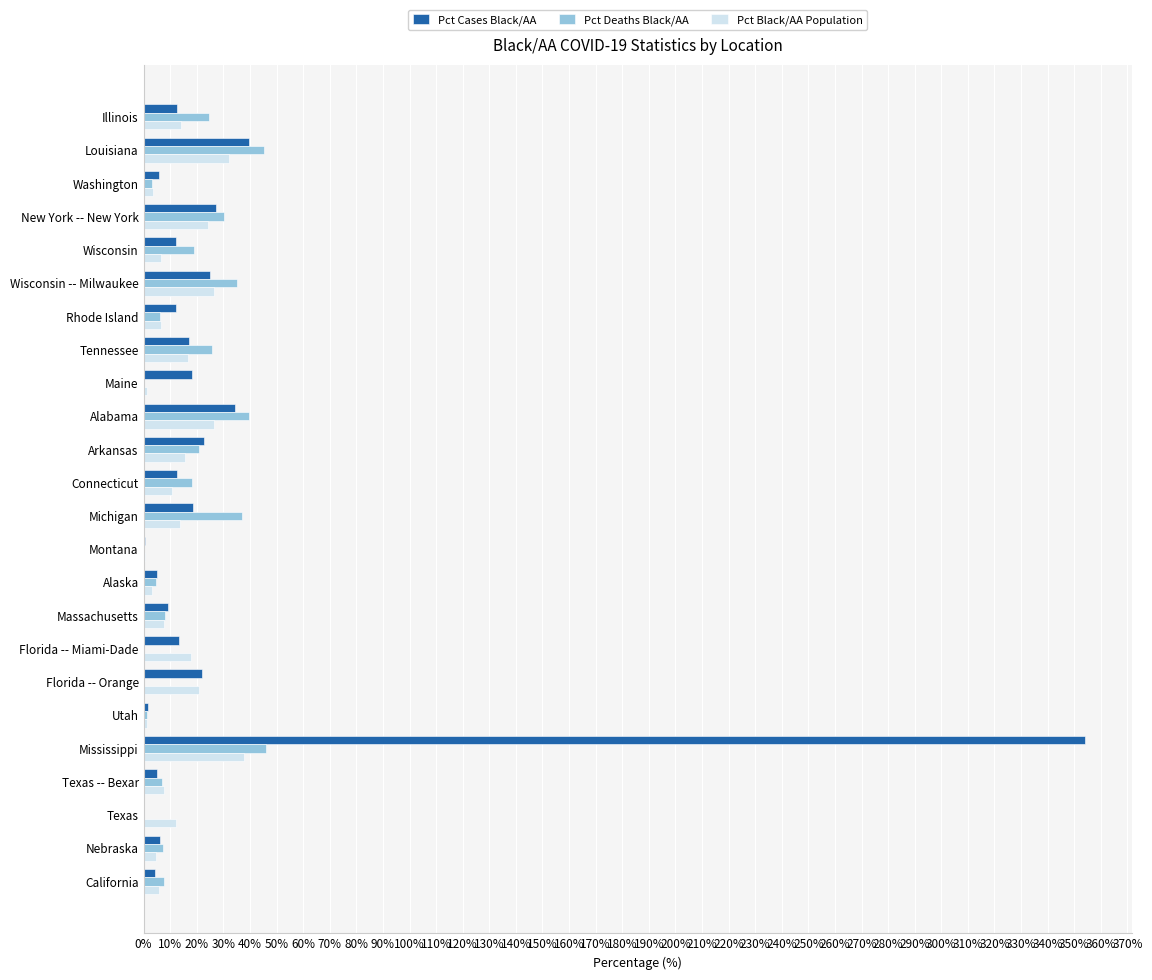

Where is Pct Cases Black/AA nearest to the value 177?

Louisiana